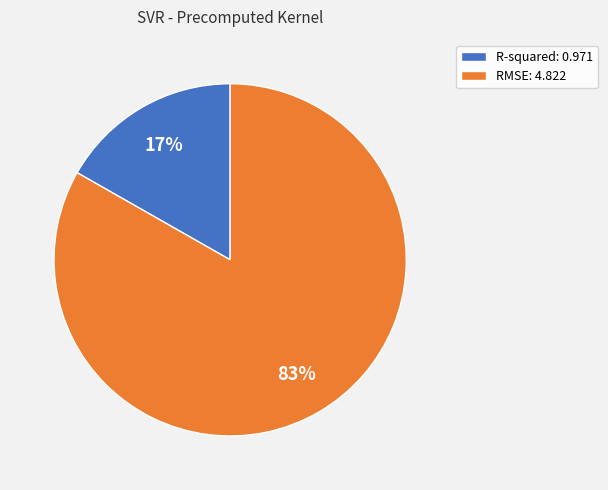

To the nearest percent, what is the combined percentage of R-squared and RMSE?

100%